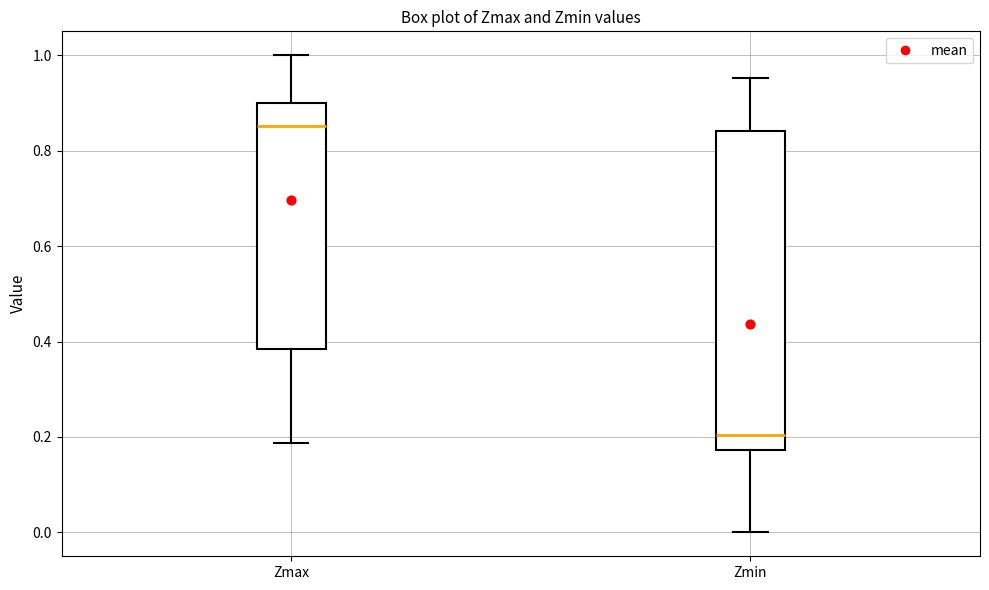

Which box has the lowest median line?

Zmin